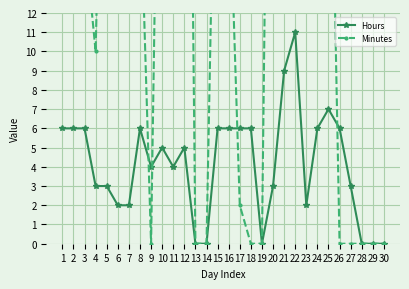

Rank the series by their average value, from lowest to highest.

Hours, Minutes